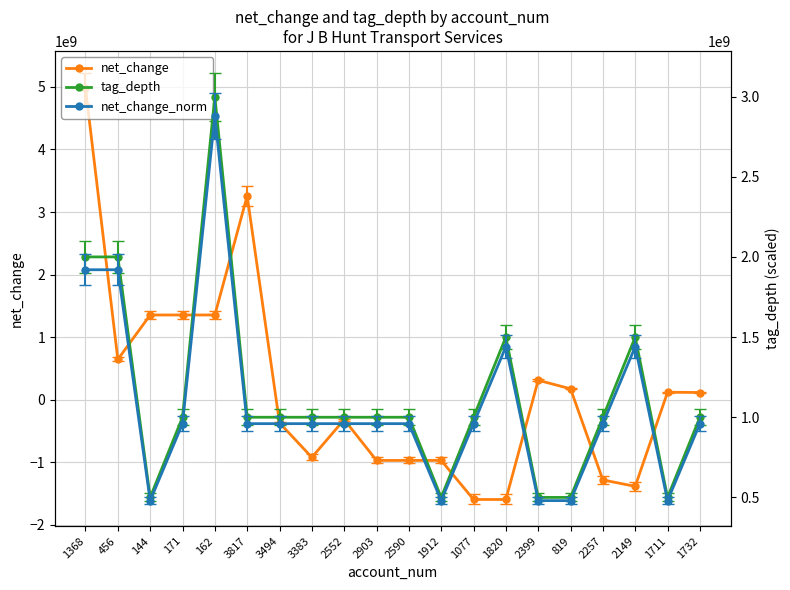

At which category does tag_depth reach its first local peak?

162